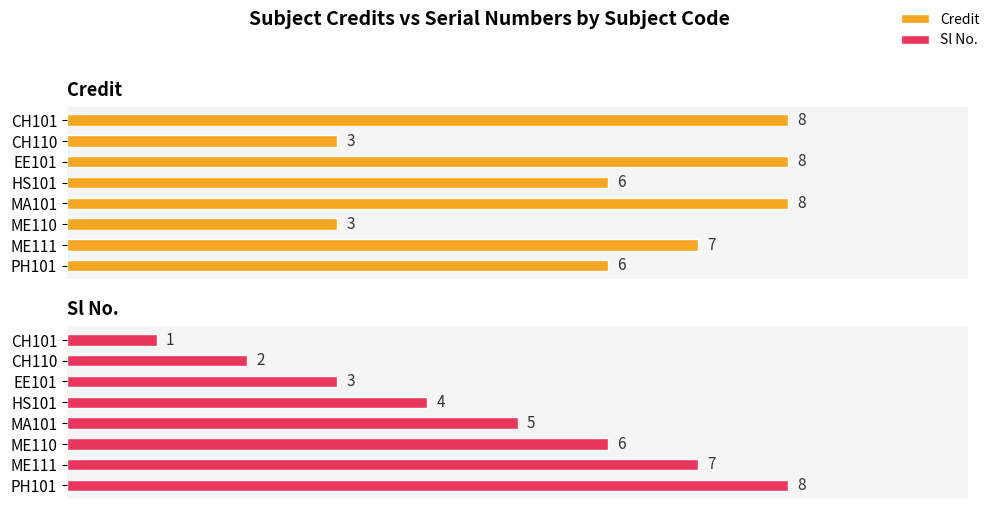

Rank the series at PH101 from lowest to highest value.

Credit, Sl No.